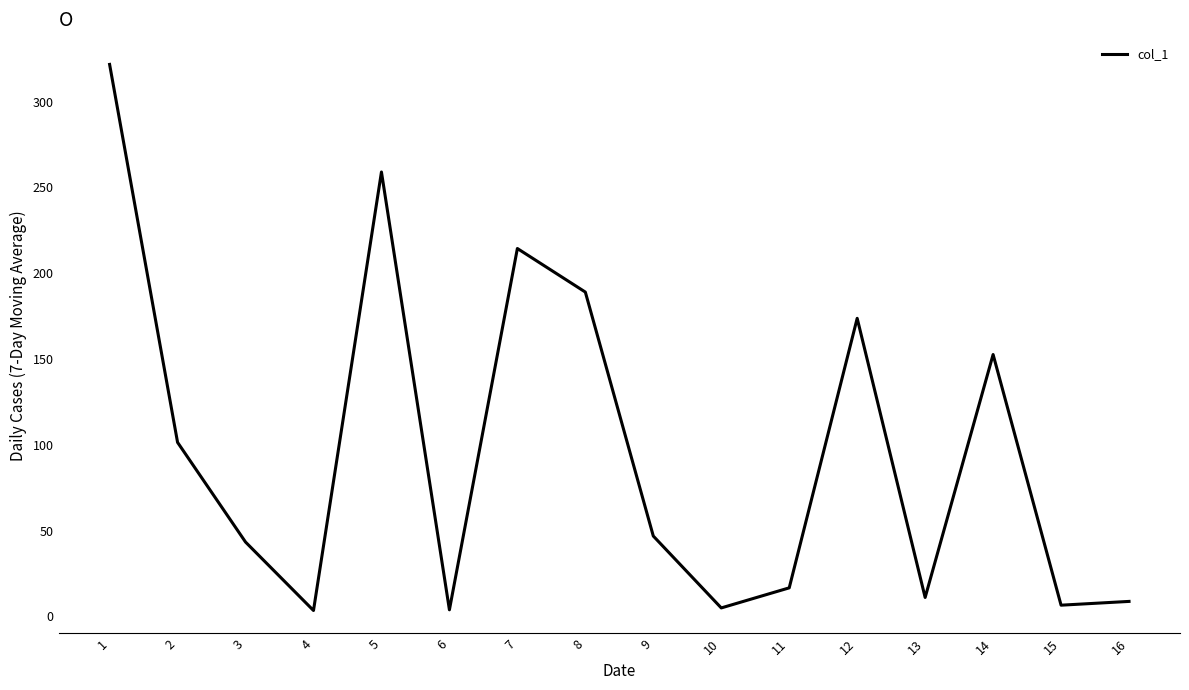

What is the difference between the values at 8 and 5?

70.0